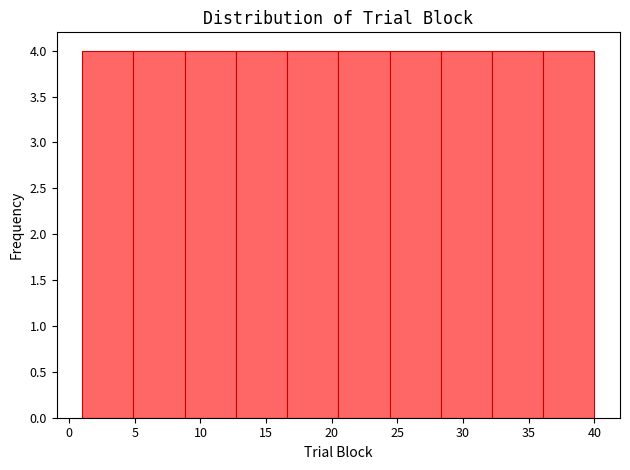

Reading left to right, list every bar in this chart as the range it spans on the x-axis followed by its height. Neither the bar edges nor the heights are printed on the chart, so give them approximately, as read against the axes.

1.0 to 4.9: 4
4.9 to 8.8: 4
8.8 to 12.7: 4
12.7 to 16.6: 4
16.6 to 20.5: 4
20.5 to 24.4: 4
24.4 to 28.3: 4
28.3 to 32.2: 4
32.2 to 36.1: 4
36.1 to 40.0: 4